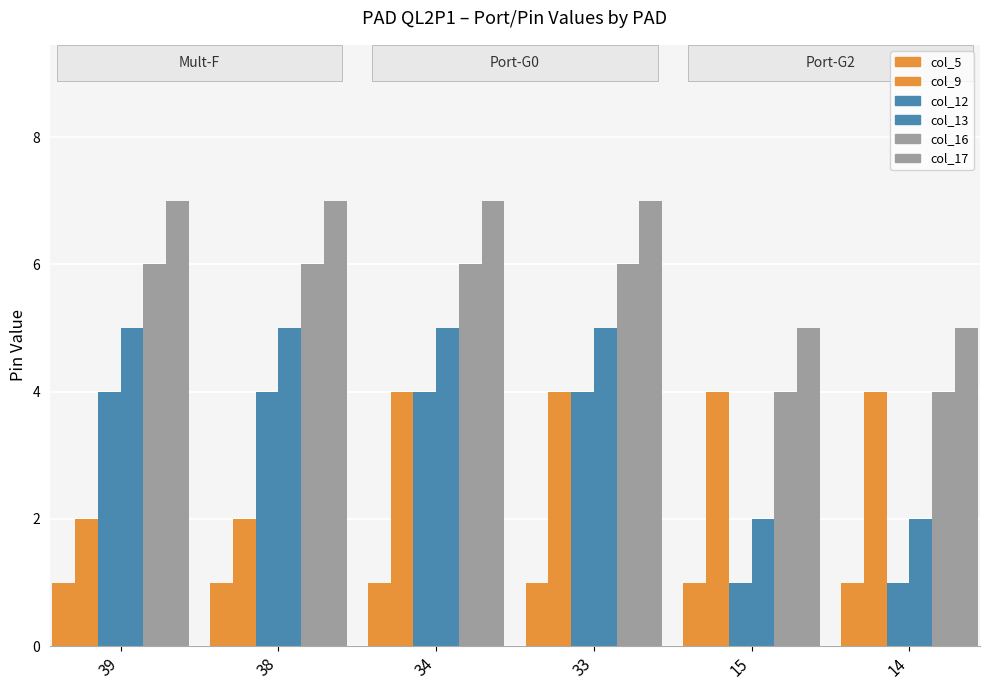

At which category does the chart reach its peak across all series?

39